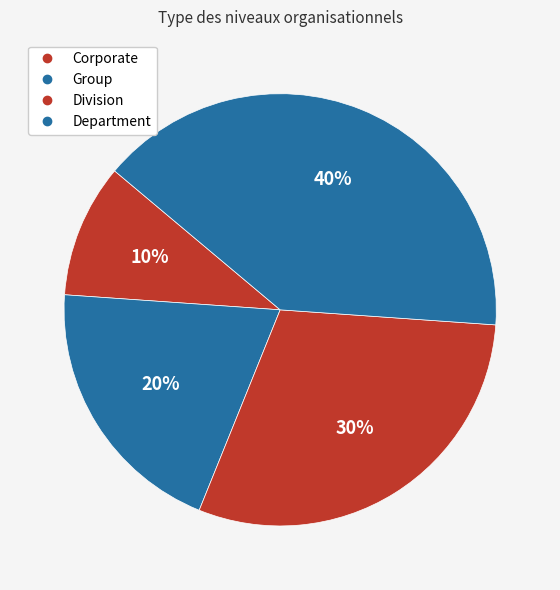

To the nearest percent, what portion does Division represent?

30%